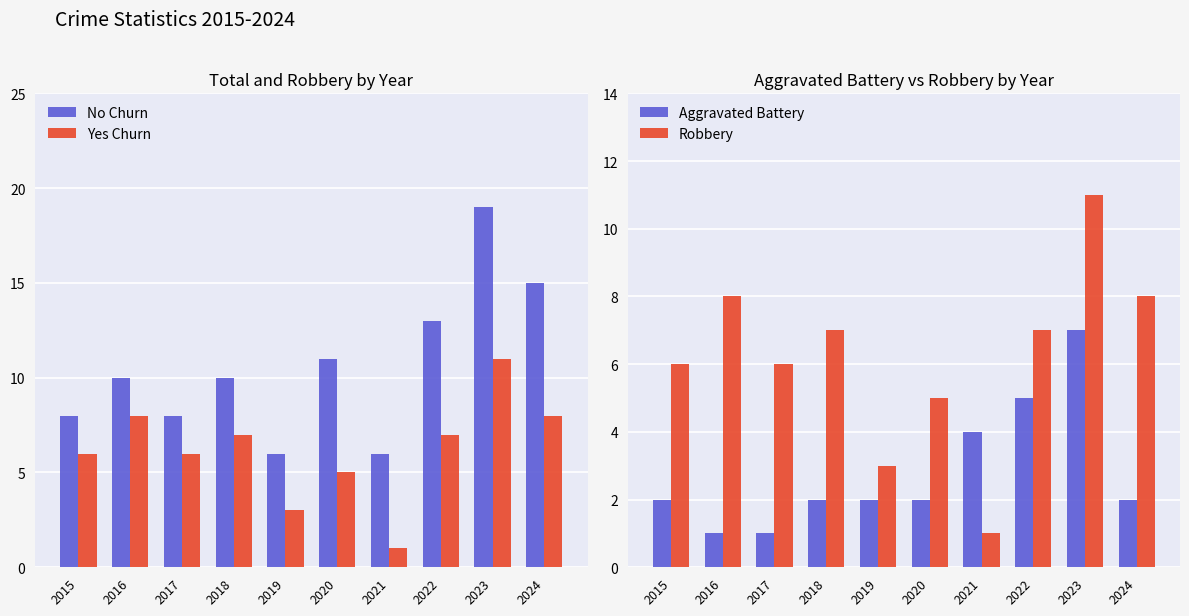

What are all the series names shown in the legend?

No Churn, Yes Churn, Aggravated Battery, Robbery